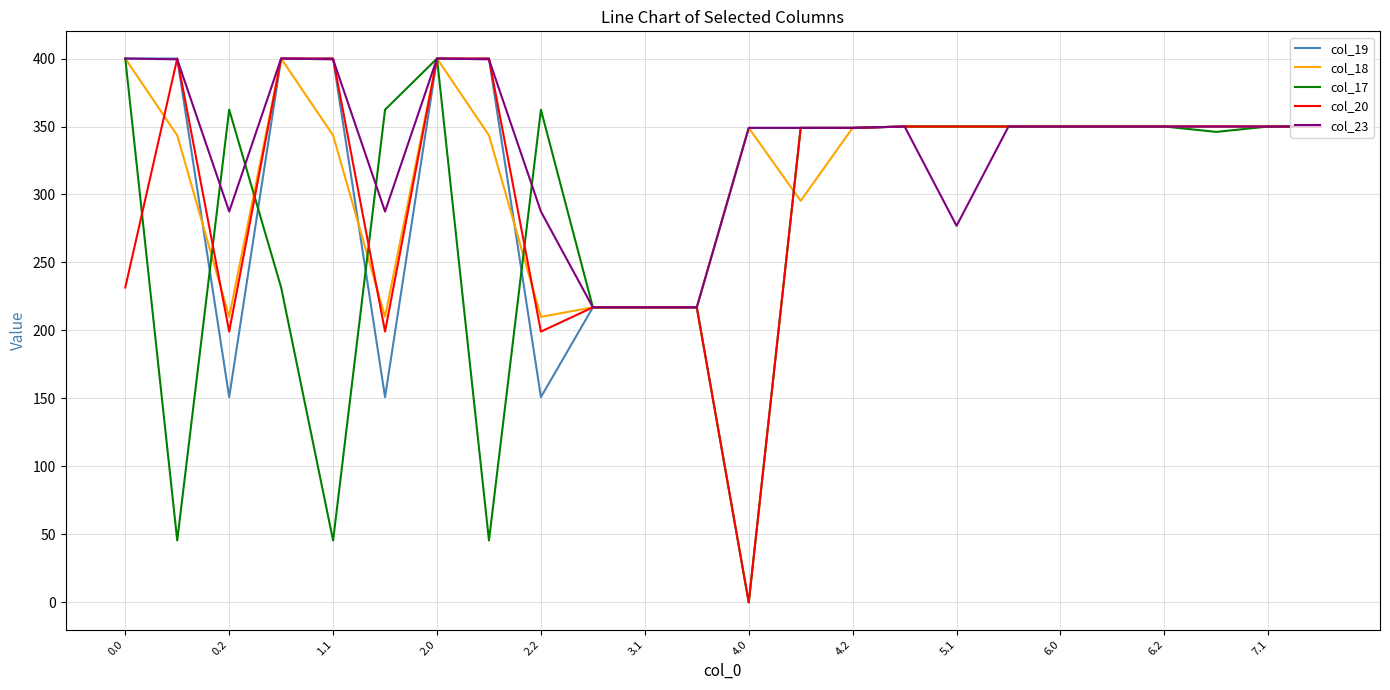

What is the highest value of the col_17 series?

400.0